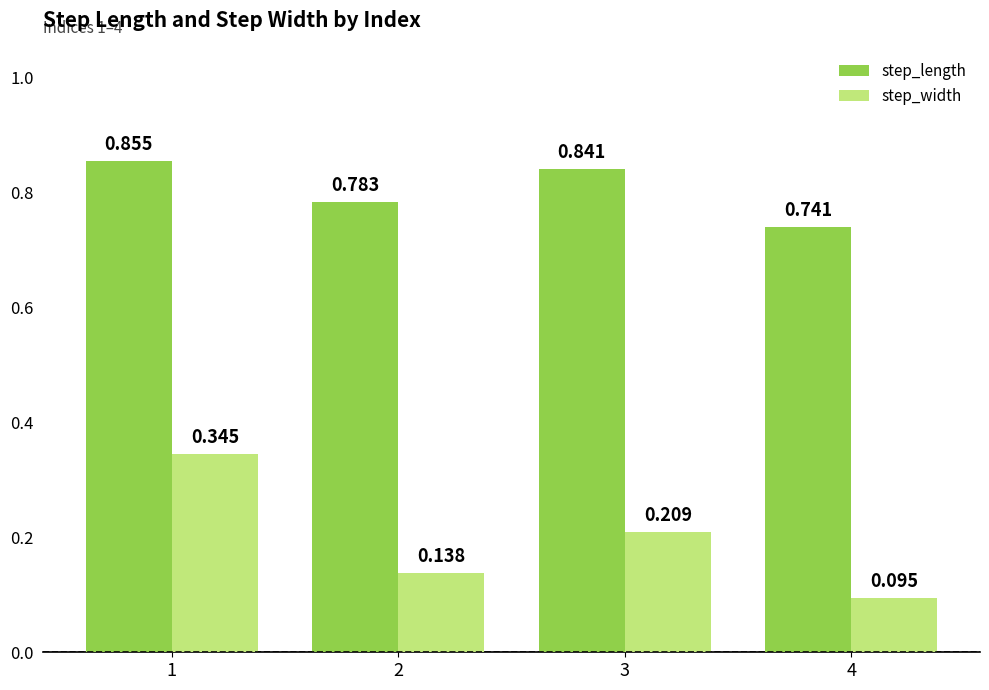

Which series has the largest range (max minus min)?

step_width